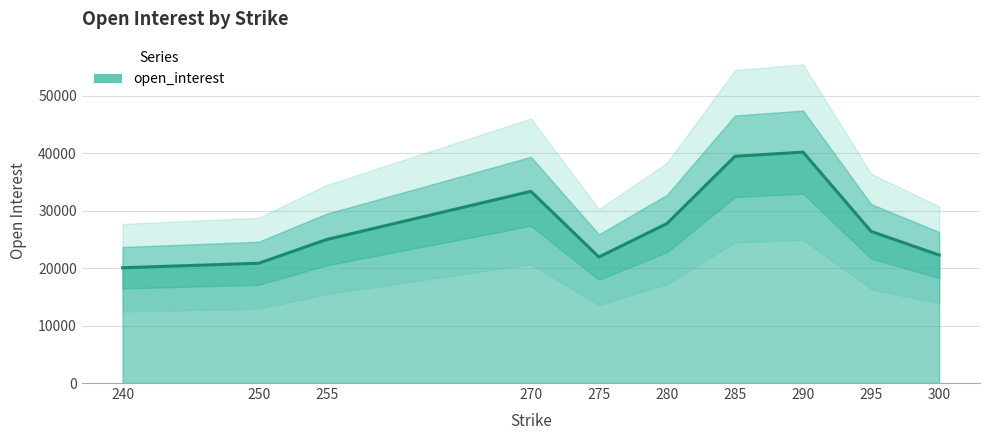

Between 290 and 250, which series saw the biggest shift?

open_interest